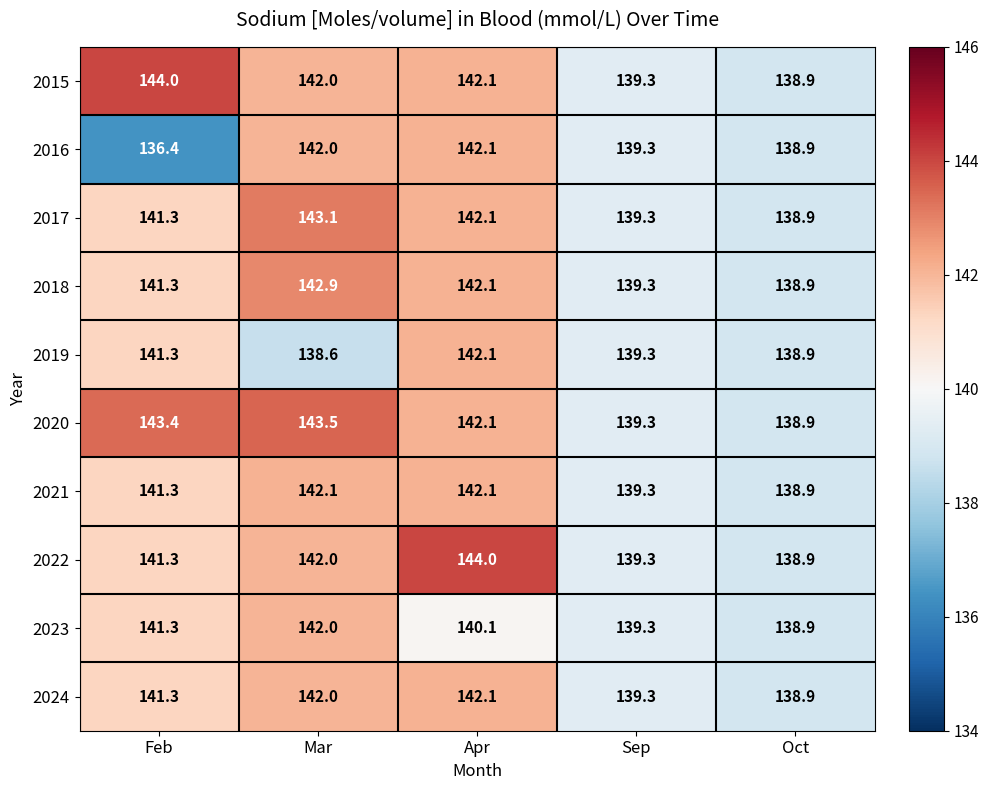

Which series has the widest spread of values?

2016